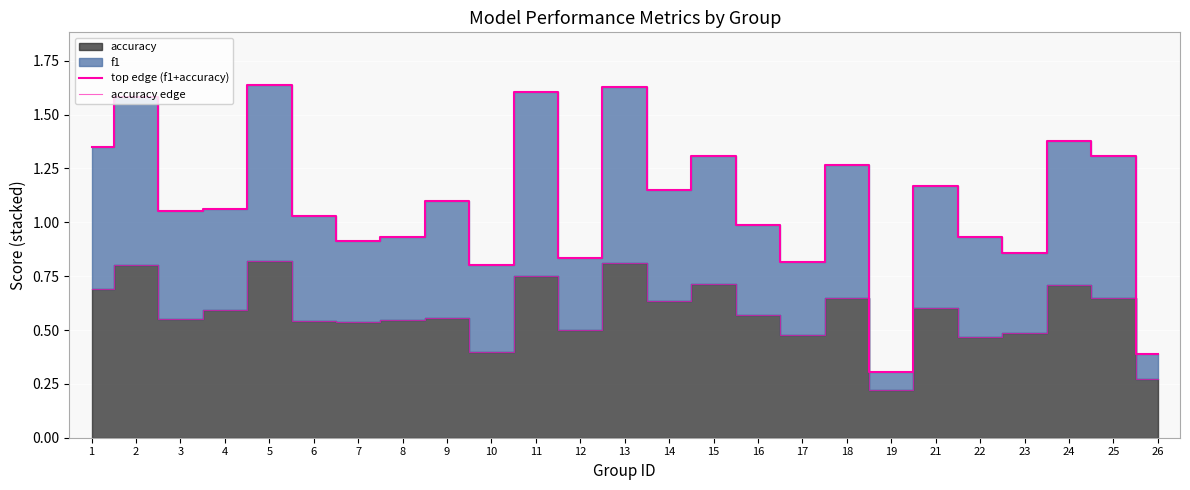

At which category does top edge (f1+accuracy) reach its first local peak?

2